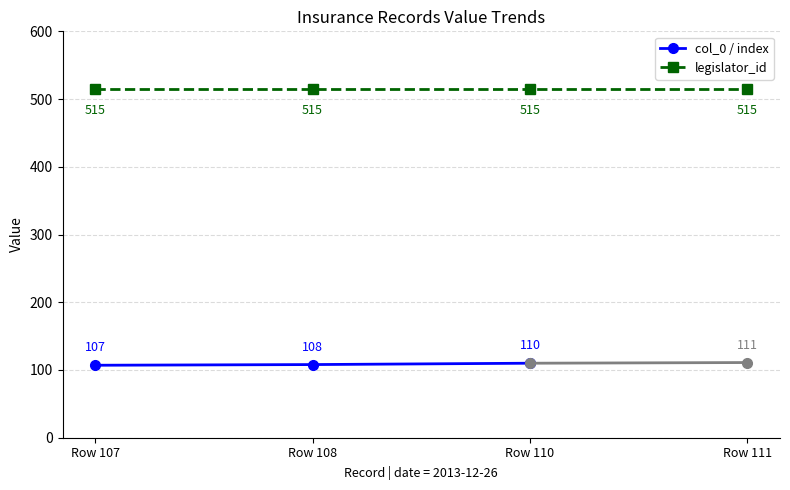

What is the lowest value of the index series?

107